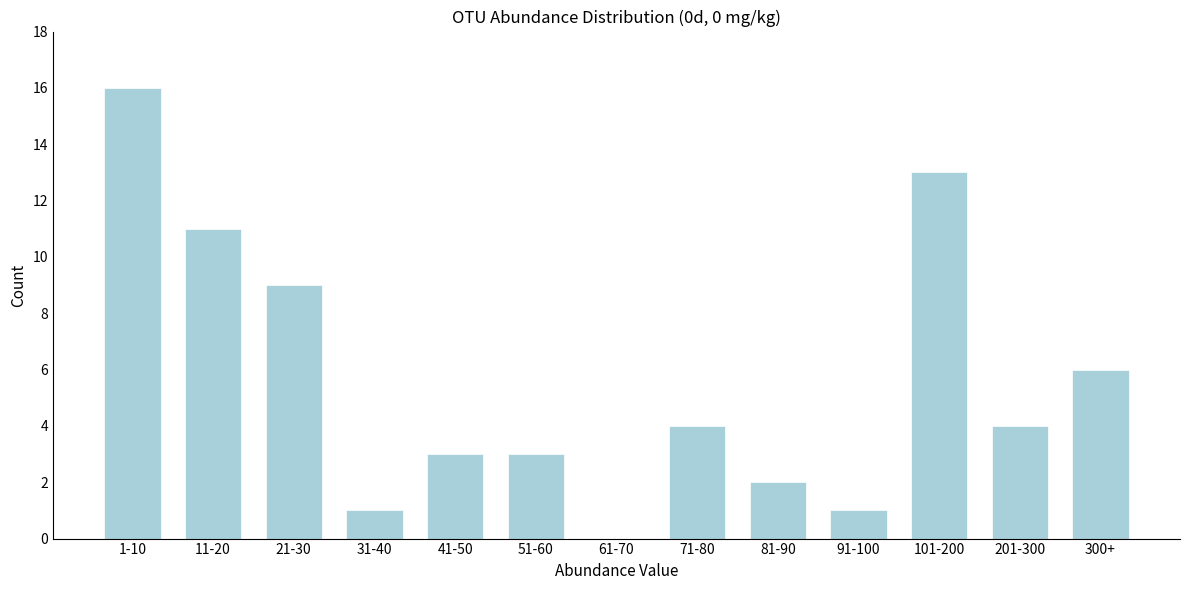

Reading left to right, list all the values displayed in this chart.

1-10=16	11-20=11	21-30=9	31-40=1	41-50=3	51-60=3	61-70=0	71-80=4	81-90=2	91-100=1	101-200=13	201-300=4	300+=6